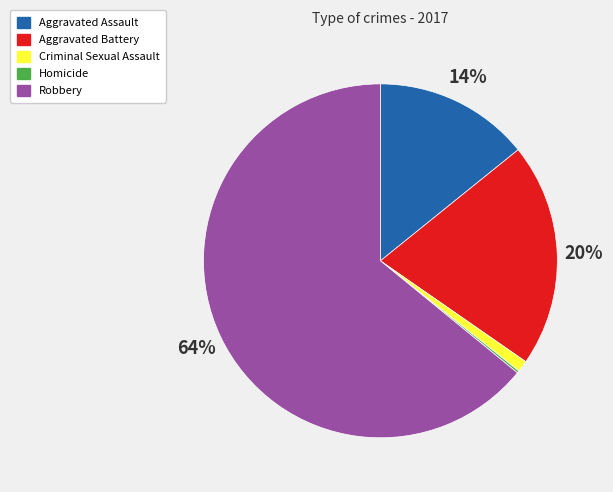

Does Criminal Sexual Assault account for over 50% of the chart?

No